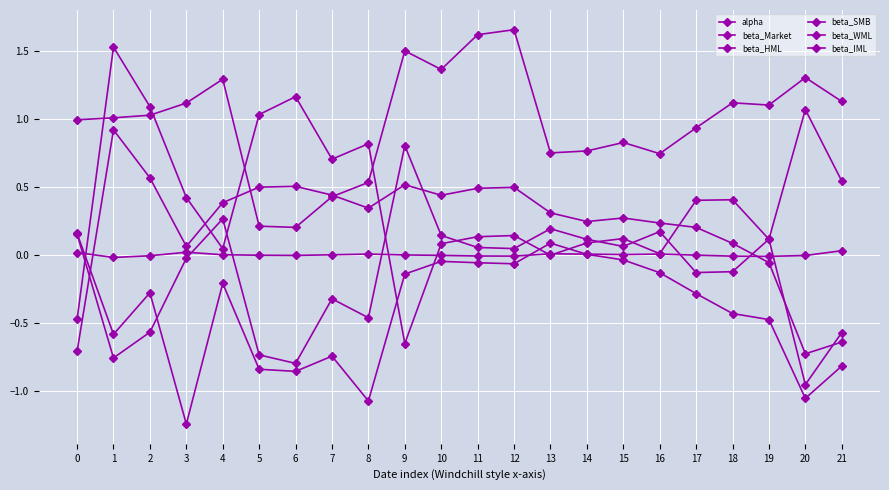

How many lines are shown in the chart?

6